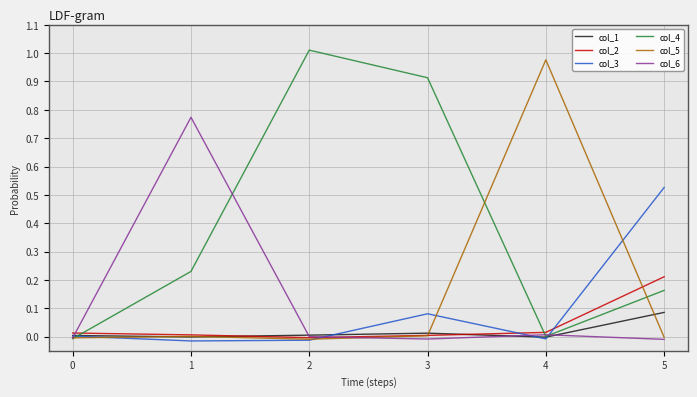

Which series has the largest total across all categories?

col_4